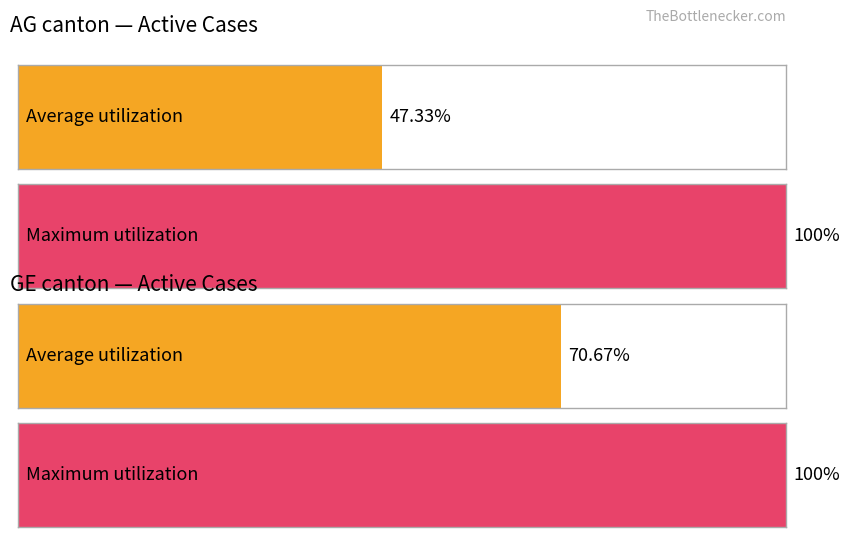

Is it true that Maximum utilization equals 102.0 at 0?

False